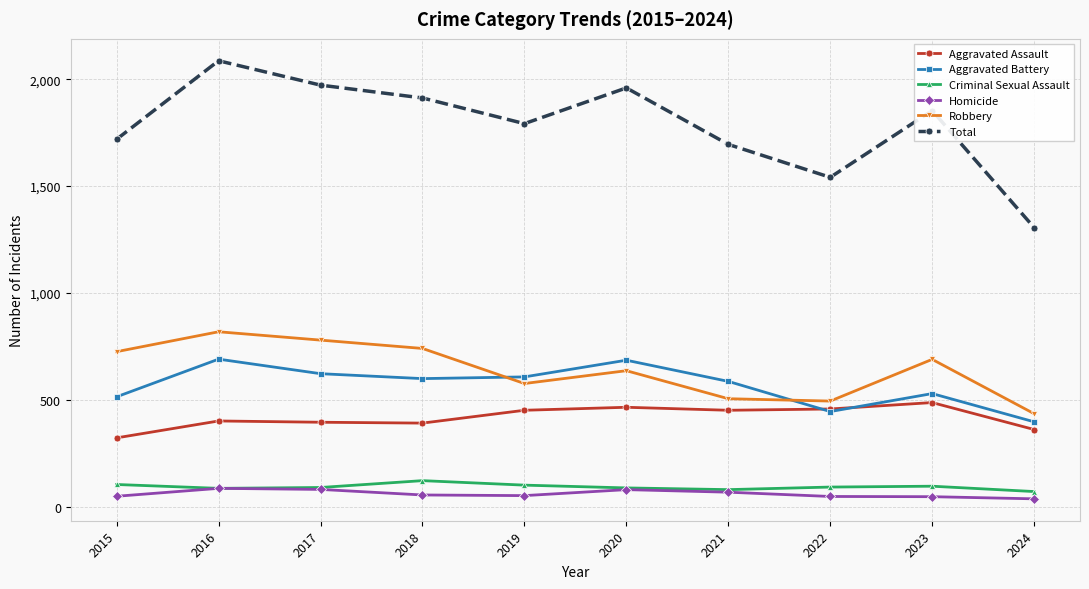

True or false: Total has a value of 1792 at 2019.

True